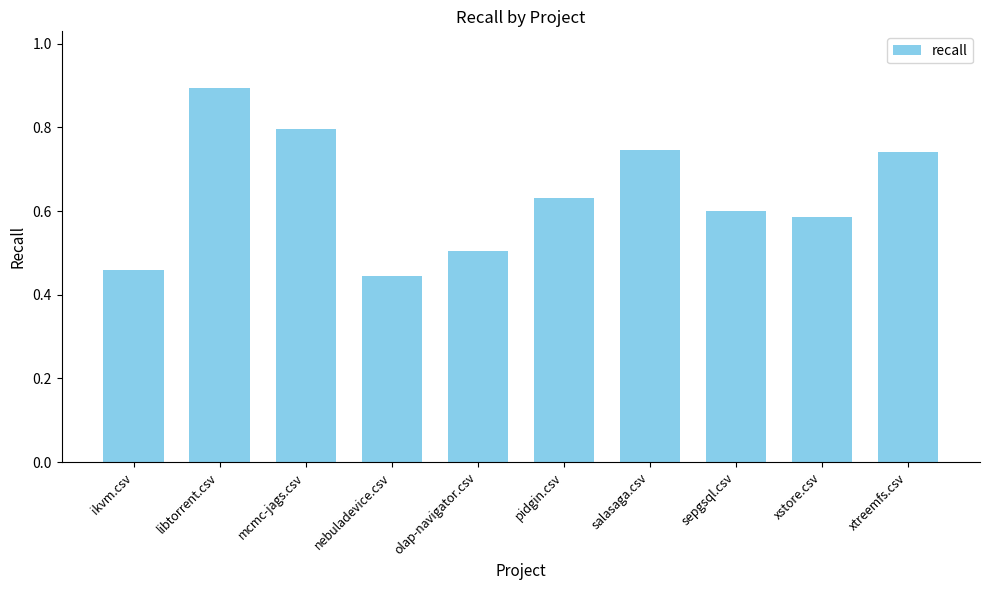

Which label corresponds to the smallest value in the chart?

nebuladevice.csv